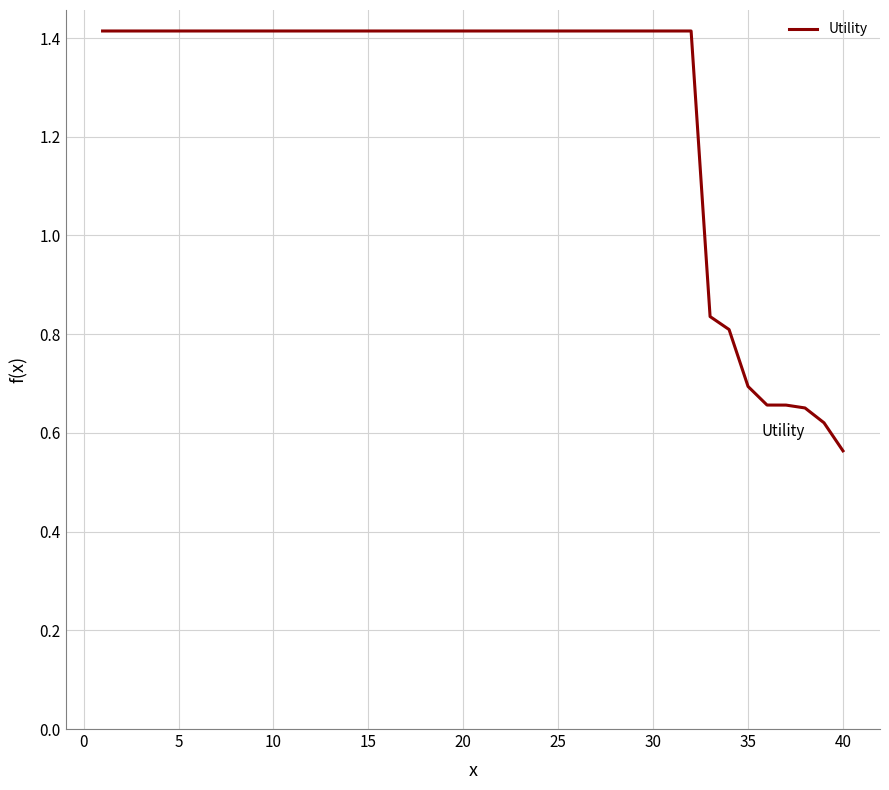

What is the maximum value shown in the chart?

1.4